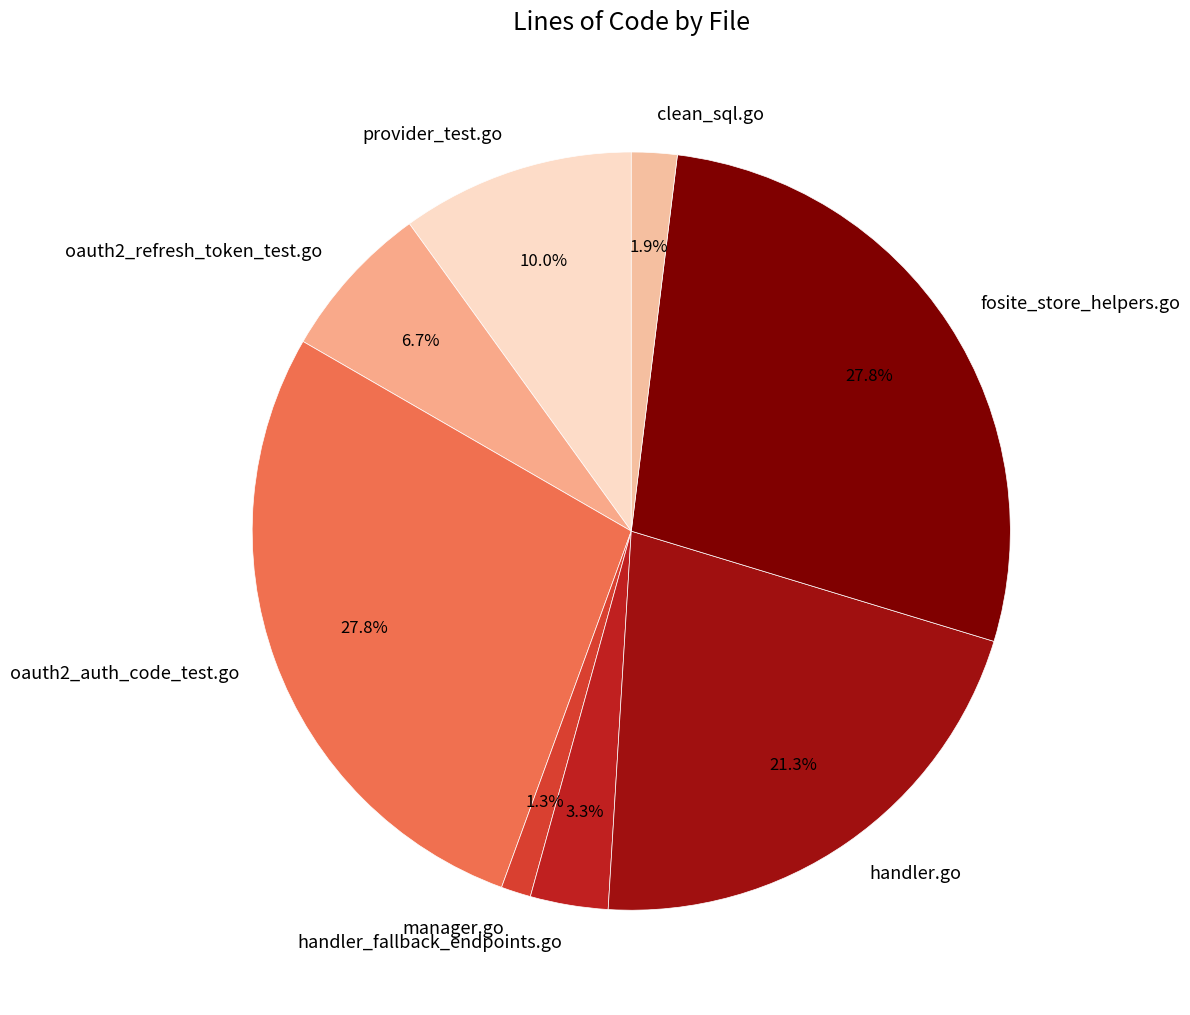

Is the sum of oauth2_auth_code_test.go and fosite_store_helpers.go greater than half?

Yes